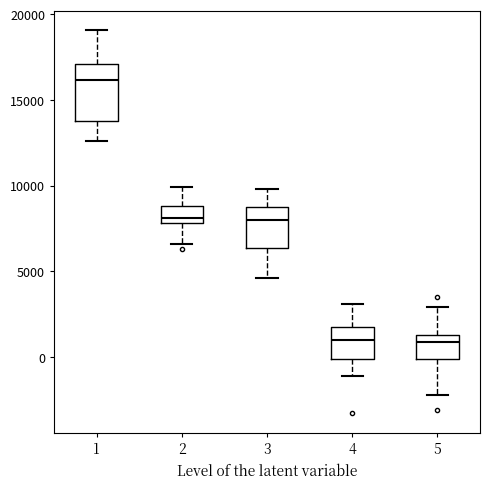

Reading left to right, transcribe this box plot: for each box, give where its median line is, the range the box spans, and where its two whiskers end, as read against the y-axis. The values are not printed on the chart, so give them approximately, as read against the axis.

1: median 16000, box 14000 to 17000, whiskers 12500 to 19000
2: median 8000 (just above the box's lower edge), box 8000 to 9000, whiskers 6500 to 10000
3: median 8000, box 6500 to 8500, whiskers 4500 to 10000
4: median 1000, box 0 to 2000, whiskers -1000 to 3000
5: median 1000, box 0 to 1500, whiskers -2000 to 3000